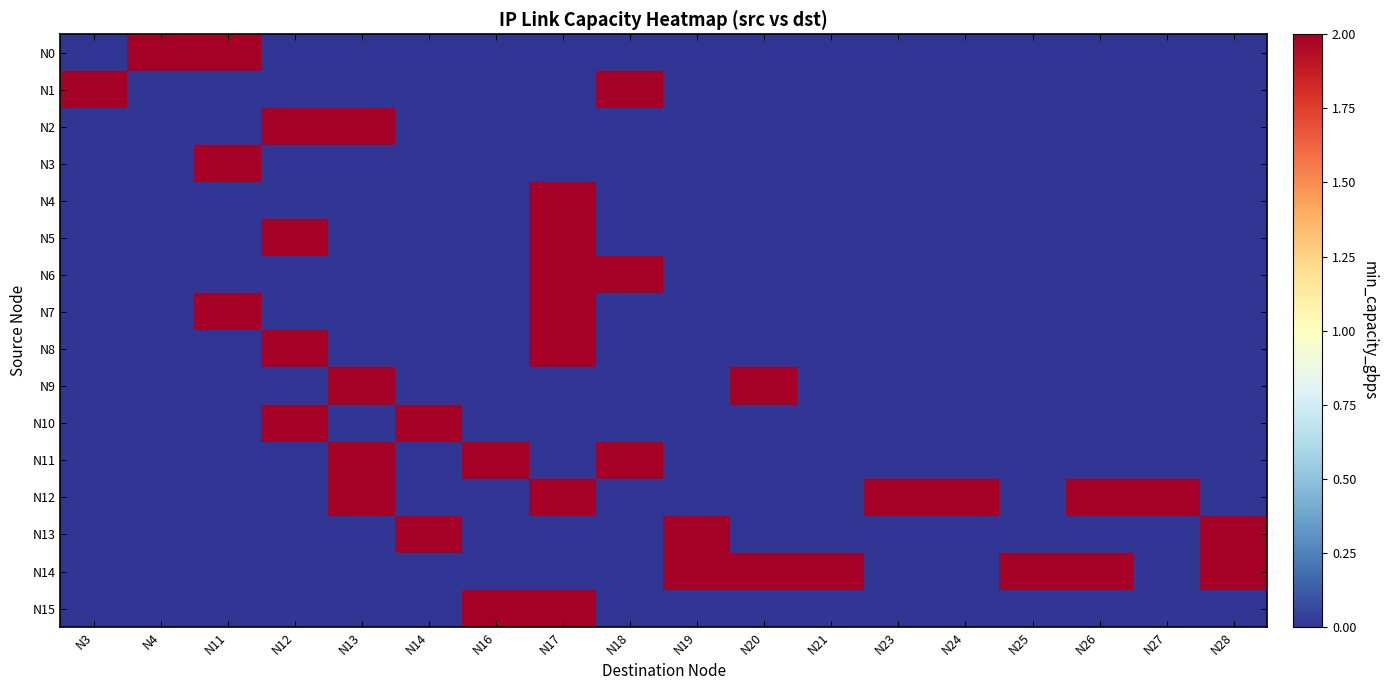

Rank the series by their maximum value, from lowest to highest.

N0, N1, N2, N3, N4, N5, N6, N7, N8, N9, N10, N11, N12, N13, N14, N15